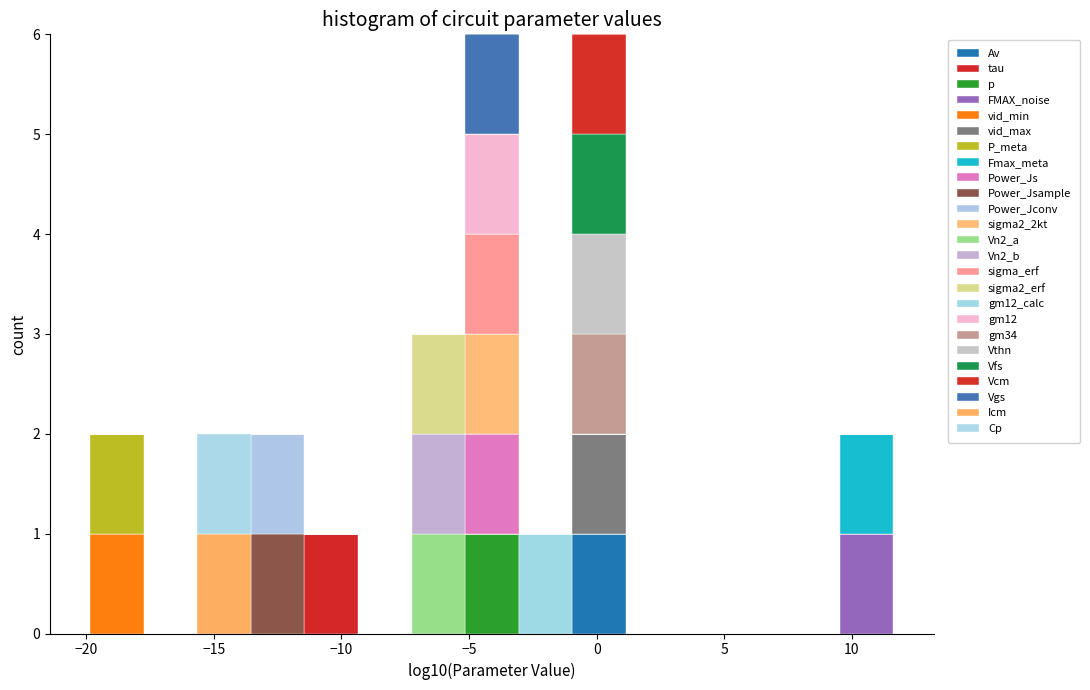

Reading left to right, transcribe this chart: for each stacked bar, give the range it covers on the x-axis and its total height. Neither the bar edges nor the heights are printed on the chart, so give them approximately, as read against the axes.

-20.0 to -17.5: 2
-17.5 to -15.5: 0
-15.5 to -13.5: 2
-13.5 to -11.5: 2
-11.5 to -9.5: 1
-9.5 to -7.5: 0
-7.5 to -5.0: 3
-5.0 to -3.0: 6
-3.0 to -1.0: 1
-1.0 to 1.0: 6
1.0 to 3.0: 0
3.0 to 5.5: 0
5.5 to 7.5: 0
7.5 to 9.5: 0
9.5 to 11.5: 2